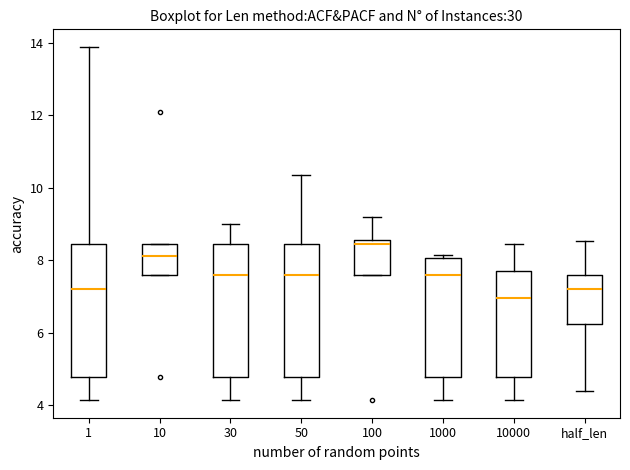

Reading left to right, read every box against the y-axis: the position of its median line, the range the box covers, and the ends of its whiskers. The values are not printed on the chart, so give them approximately, as read against the axis.

1: median 7.2, box 4.8 to 8.4, whiskers 4.2 to 13.8
10: median 8.2, box 7.6 to 8.4, whiskers 7.6 to 8.4
30: median 7.6, box 4.8 to 8.4, whiskers 4.2 to 9.0
50: median 7.6, box 4.8 to 8.4, whiskers 4.2 to 10.4
100: median 8.4, box 7.6 to 8.6, whiskers 7.6 to 9.2
1000: median 7.6, box 4.8 to 8.0, whiskers 4.2 to 8.2
10000: median 7.0, box 4.8 to 7.8, whiskers 4.2 to 8.4
half_len: median 7.2, box 6.2 to 7.6, whiskers 4.4 to 8.6